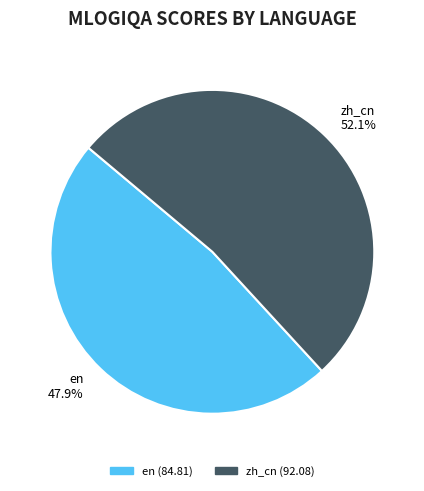

Which category has the biggest portion of the pie?

zh_cn